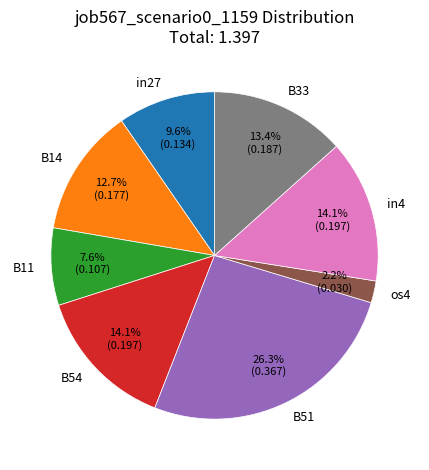

What is the largest slice in the pie chart?

B51